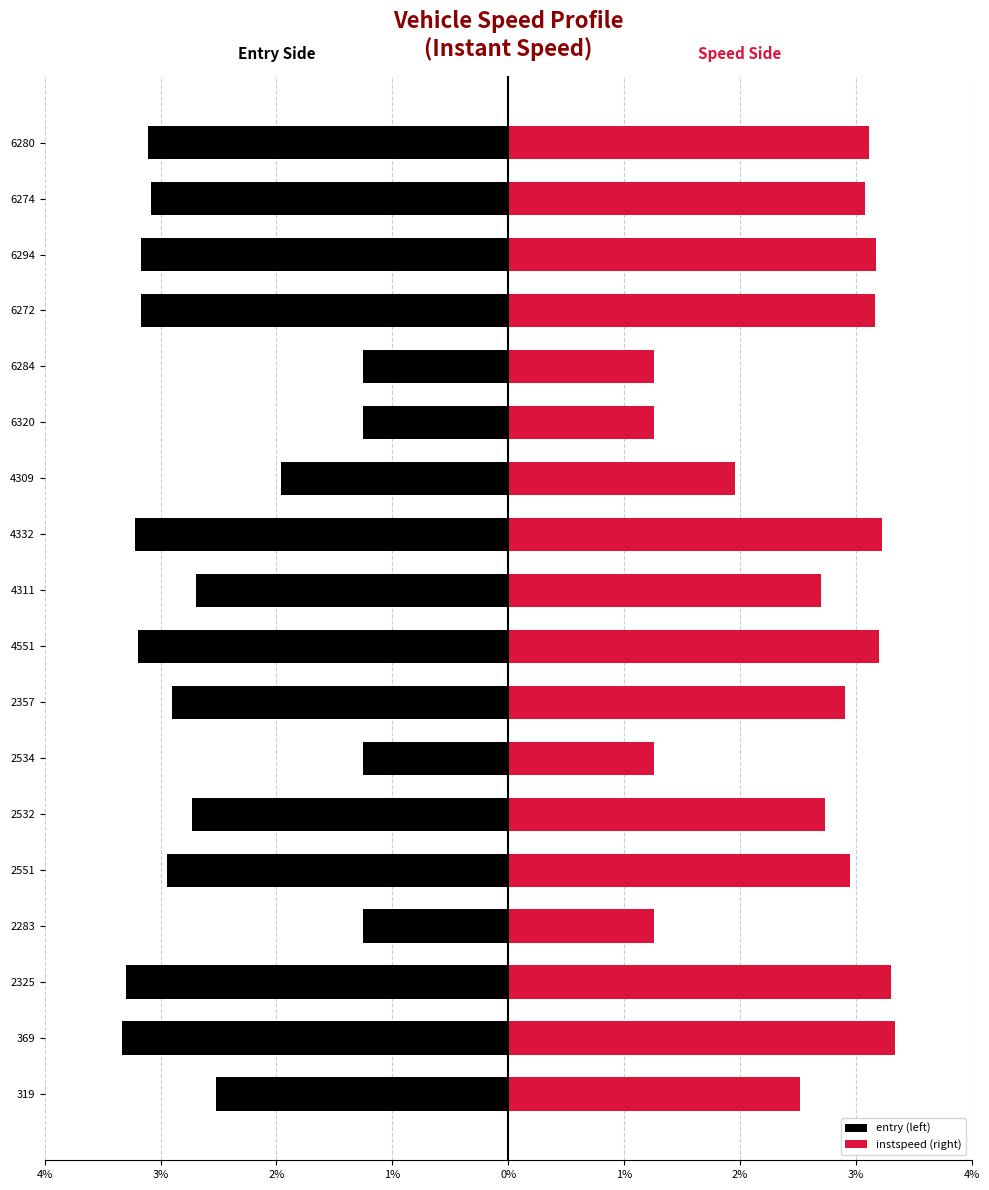

Which series has the largest total across all categories?

instspeed (right)